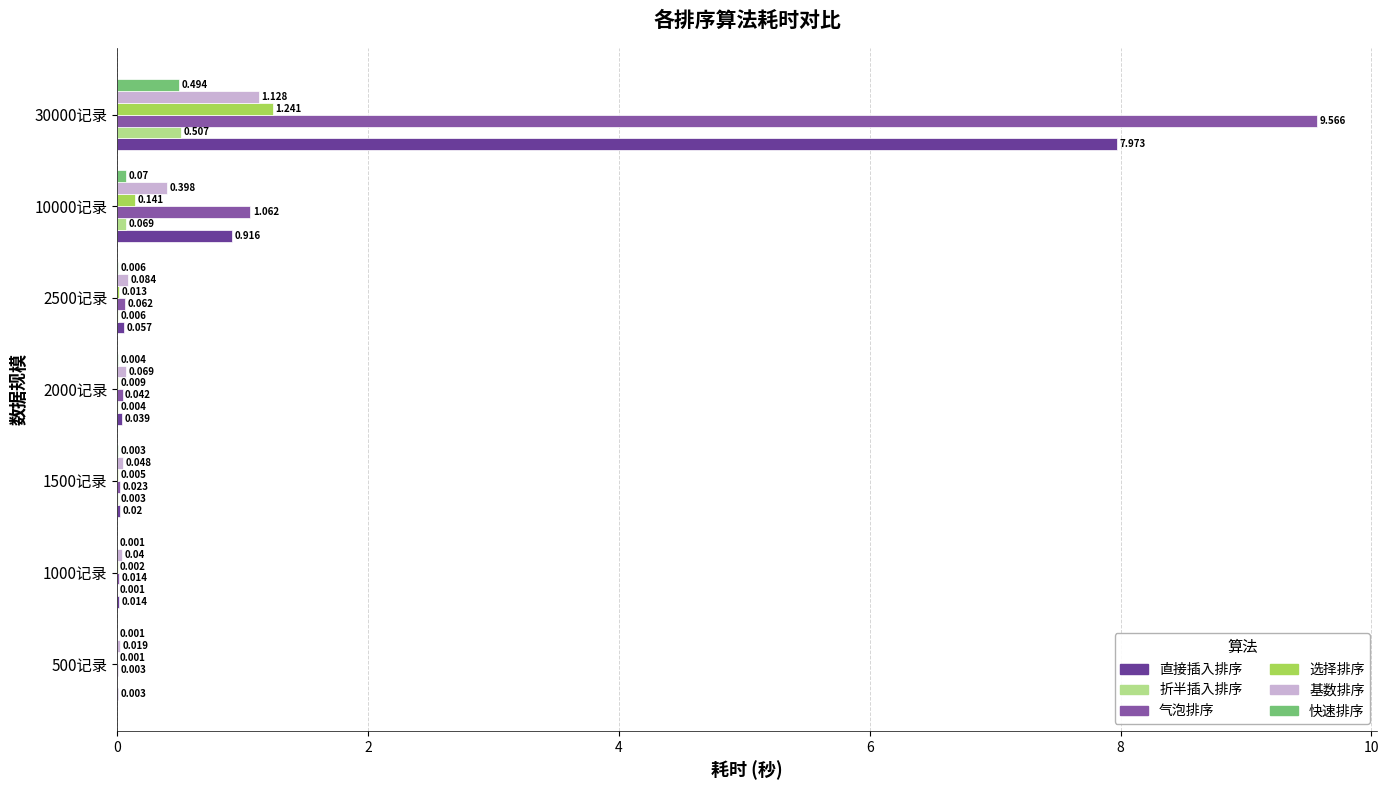

Which series has the largest total across all categories?

气泡排序